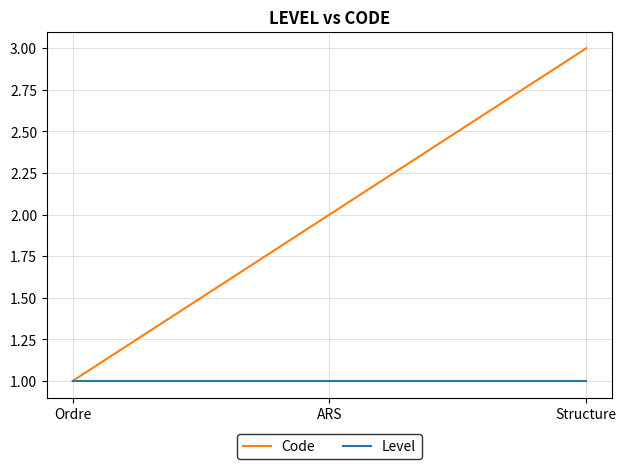

What are all the series names shown in the legend?

Code, Level